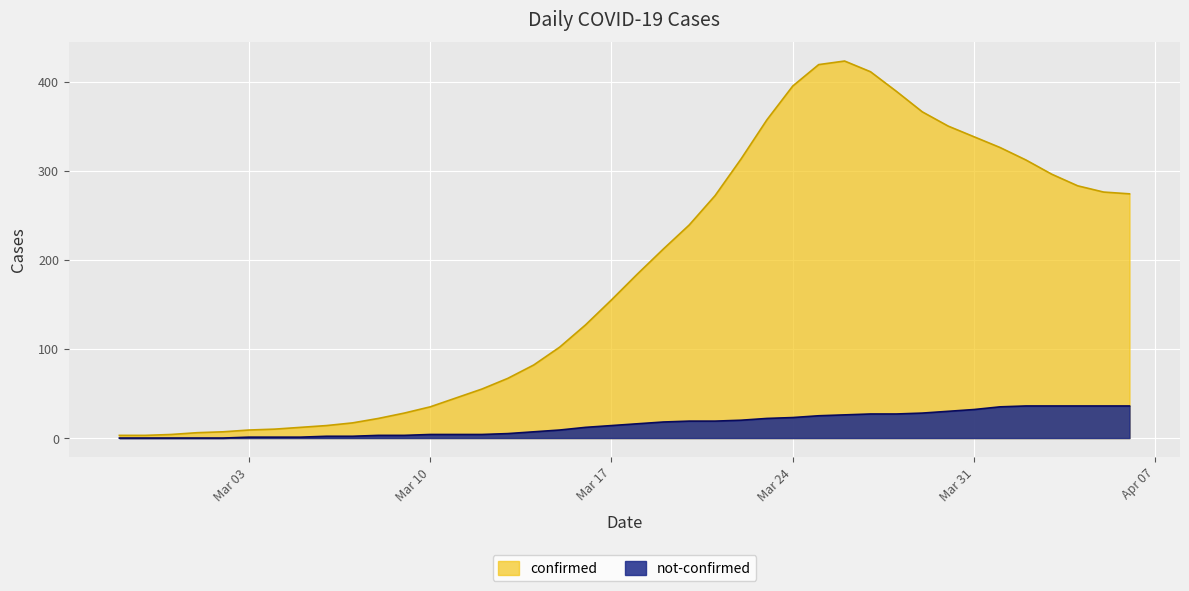

True or false: confirmed has more than 0 interior local peaks.

True